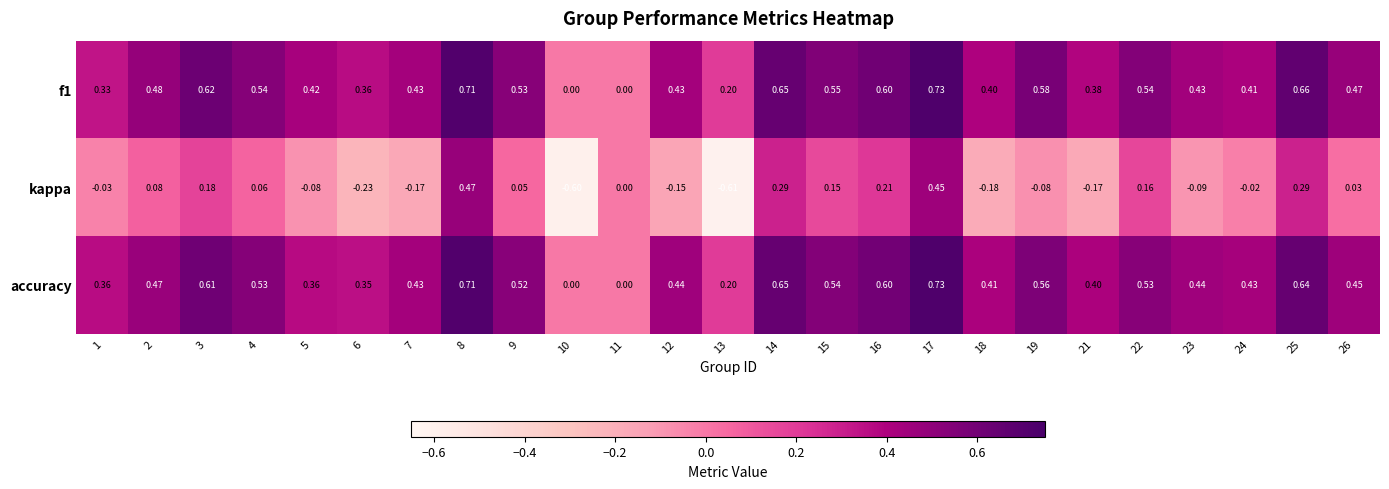

Which series changed the most between 3 and 18?

kappa